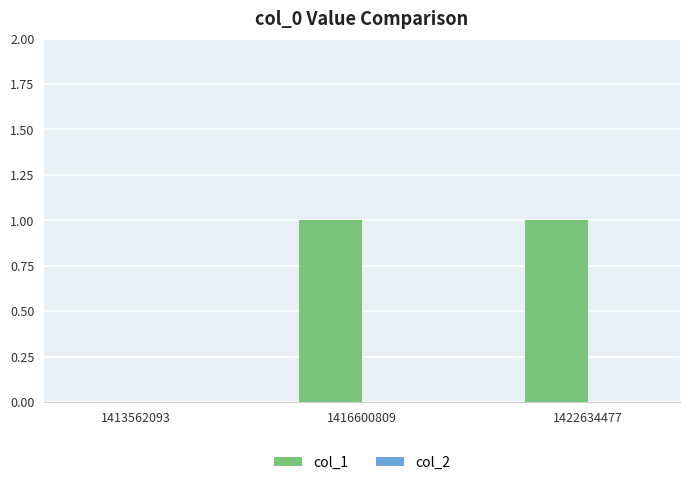

Between 1416600809 and 1413562093, which is larger?

1416600809